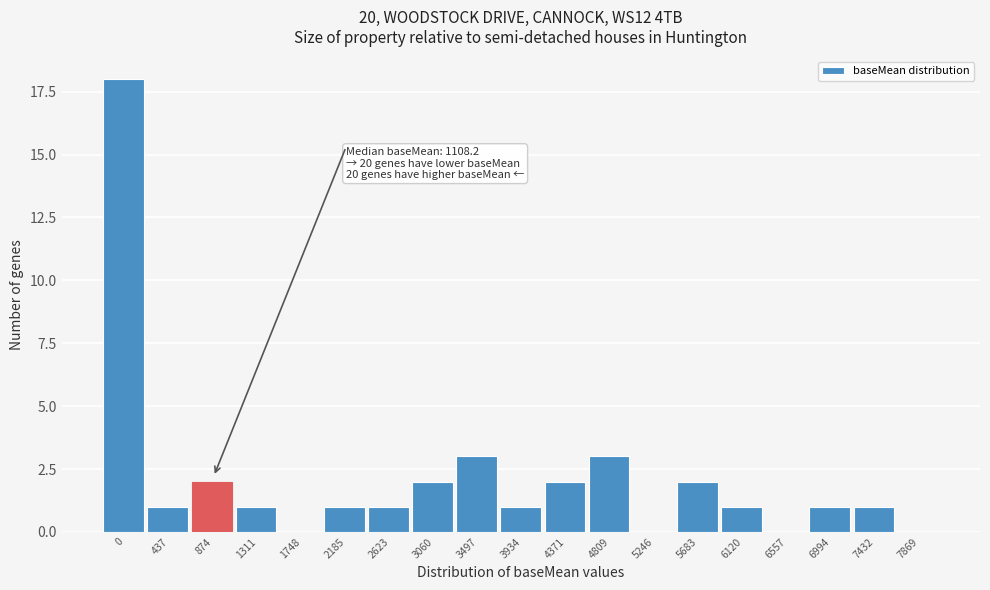

Reading left to right, list all the values displayed in this chart.

0=18	437=1	874=2	1311=1	1748=0	2185=1	2623=1	3060=2	3497=3	3934=1	4371=2	4809=3	5246=0	5683=2	6120=1	6557=0	6994=1	7432=1	7869=0